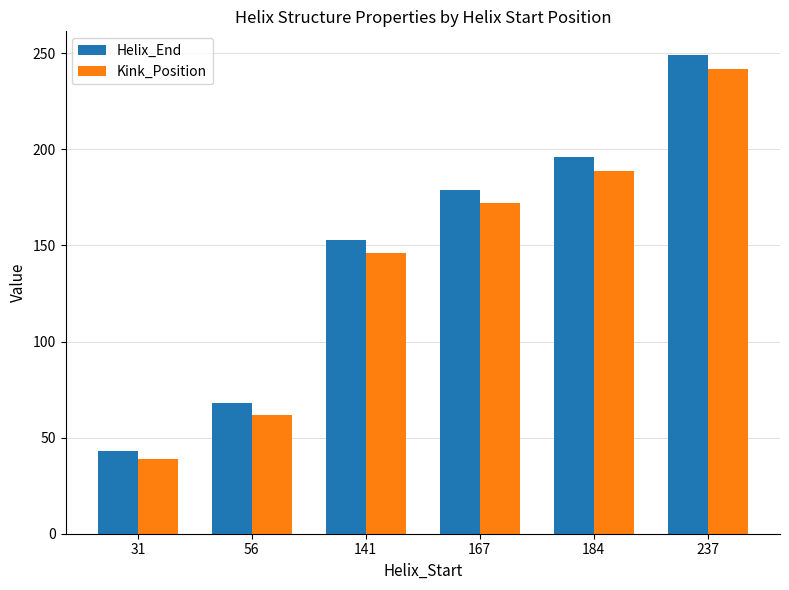

Which series has the widest spread of values?

Helix_End